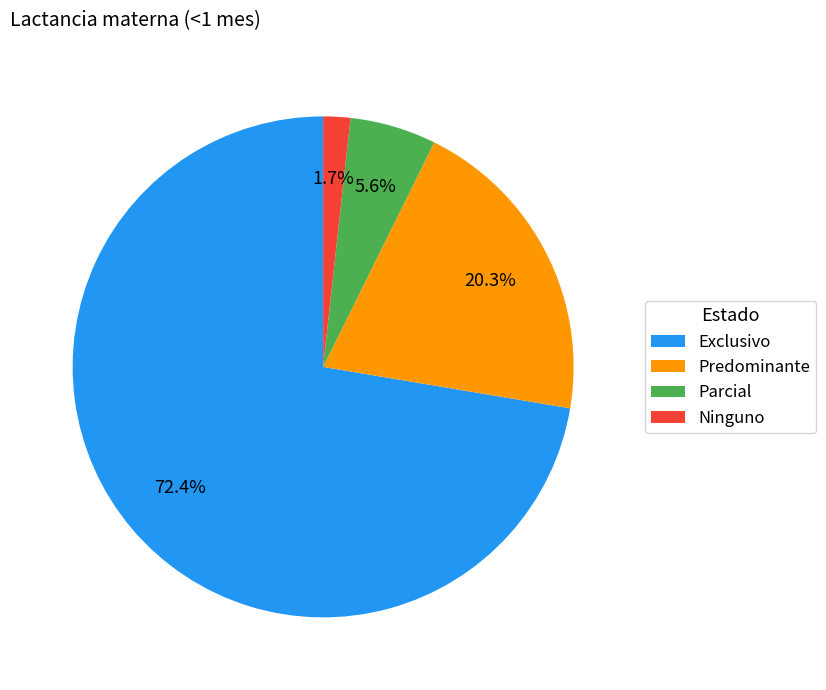

Which slice is the largest?

Exclusivo